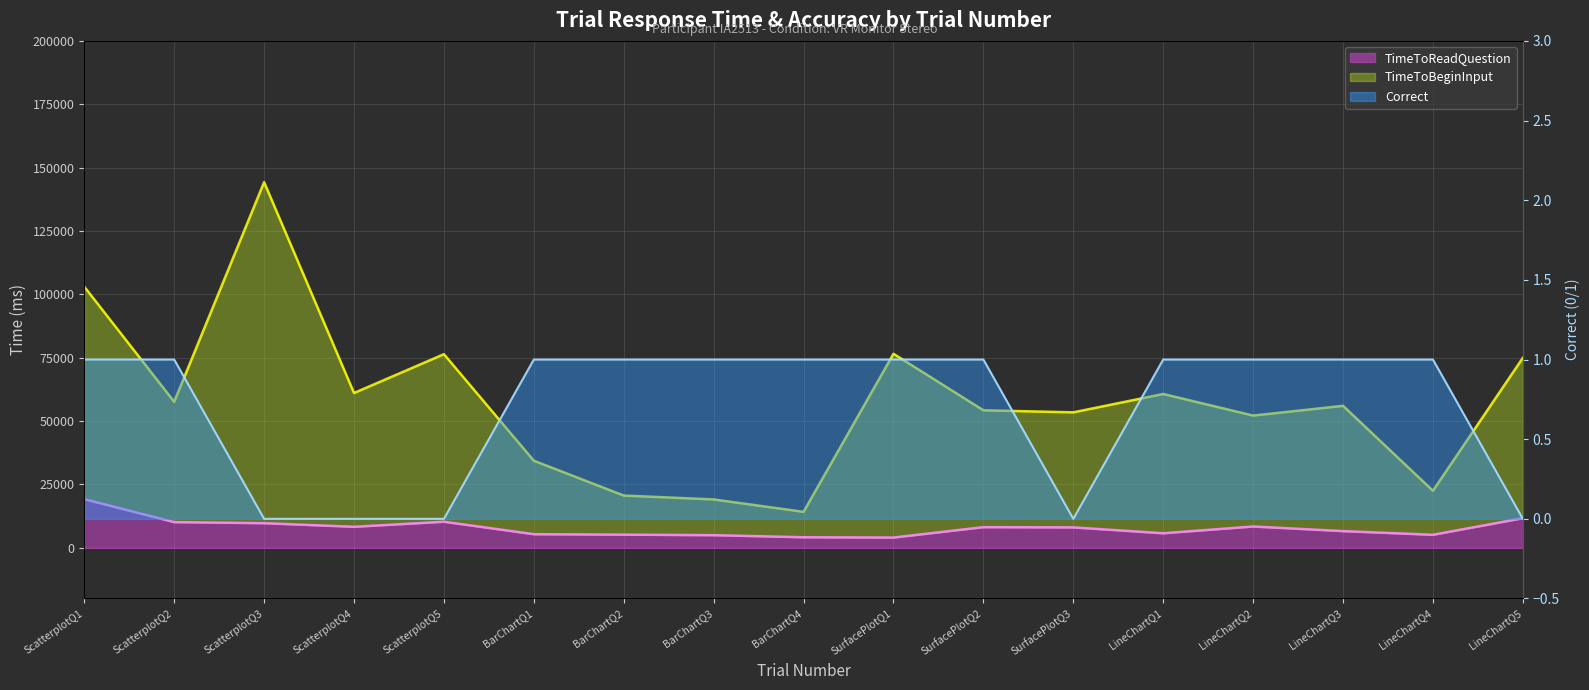

Does the chart display data point markers on the line(s)?

No